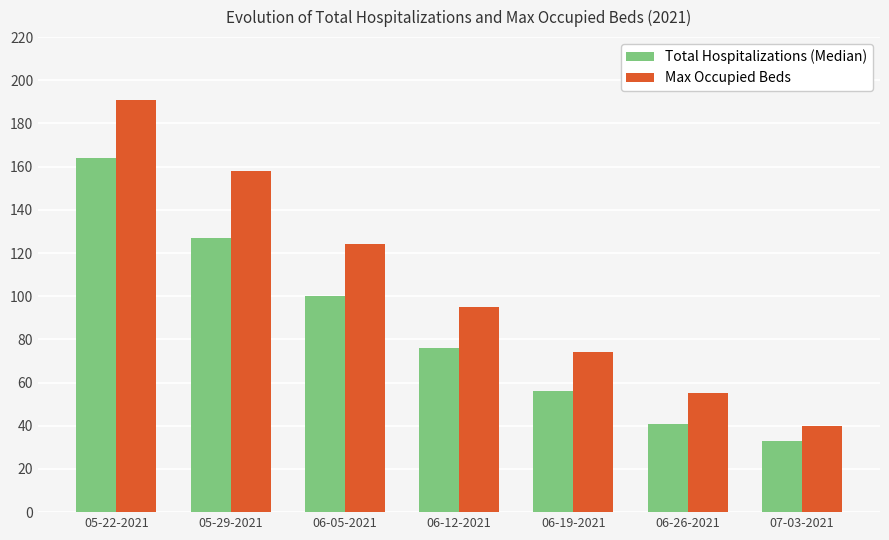

Which category has the highest value in the Total Hospitalizations (Median) series?

05-22-2021